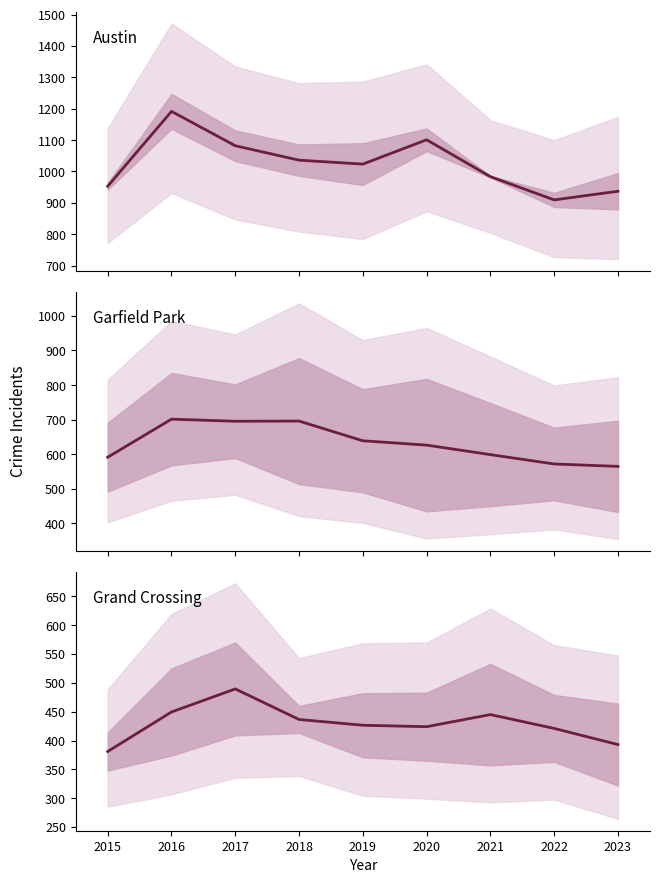

What is the maximum value for Grand Crossing?

489.5